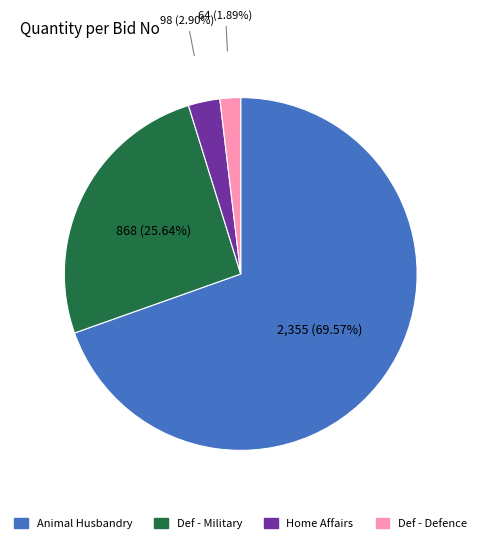

Is there a majority slice in this chart?

Yes